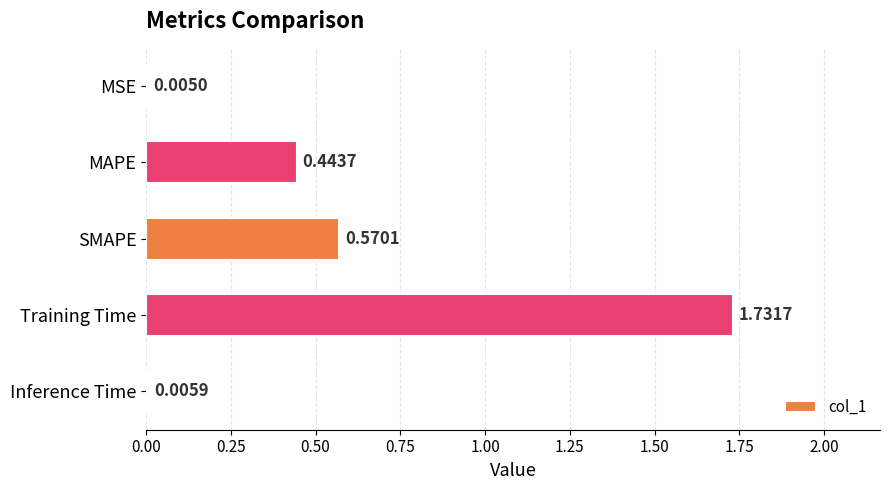

Which label corresponds to the largest value in the chart?

Training Time